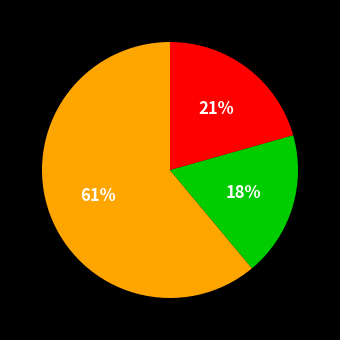

Does any single category account for the majority?

Yes